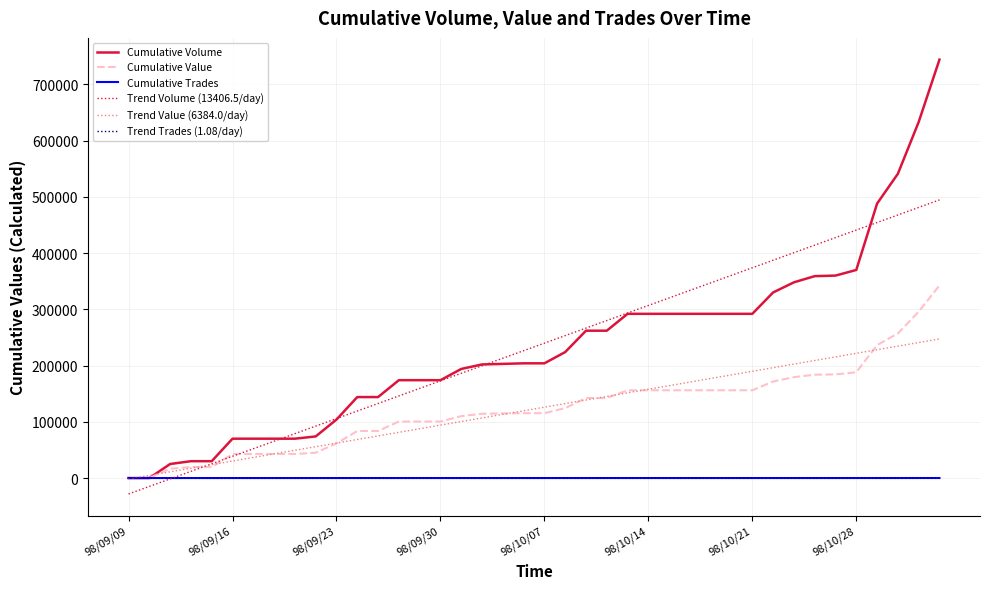

What is the maximum value for Trend Volume (13406.5/day)?

494551.2